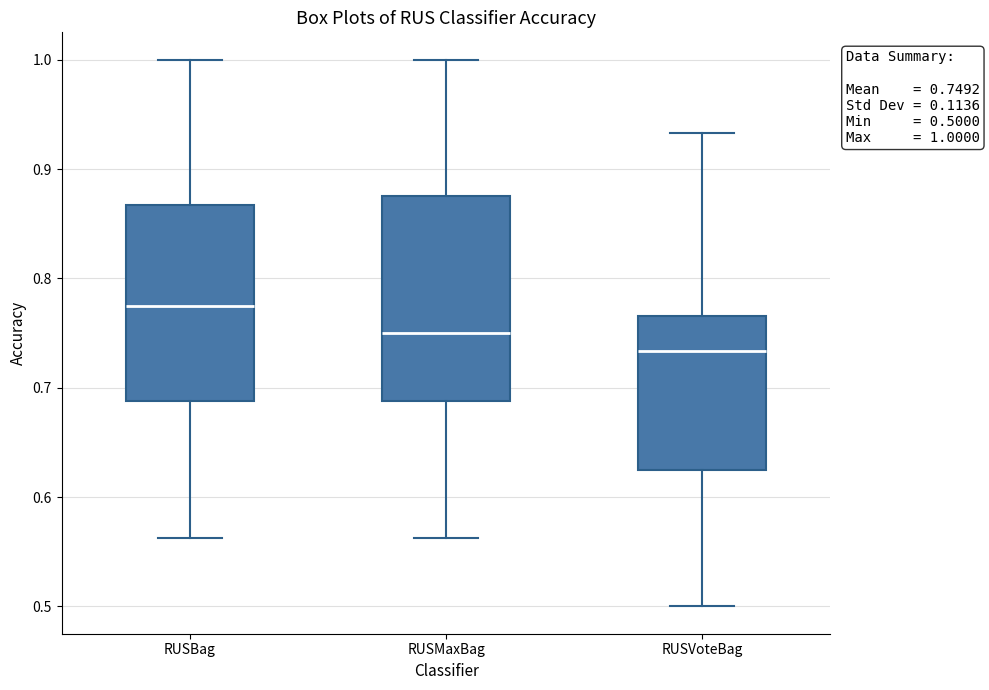

Which box has the highest median line?

RUSBag